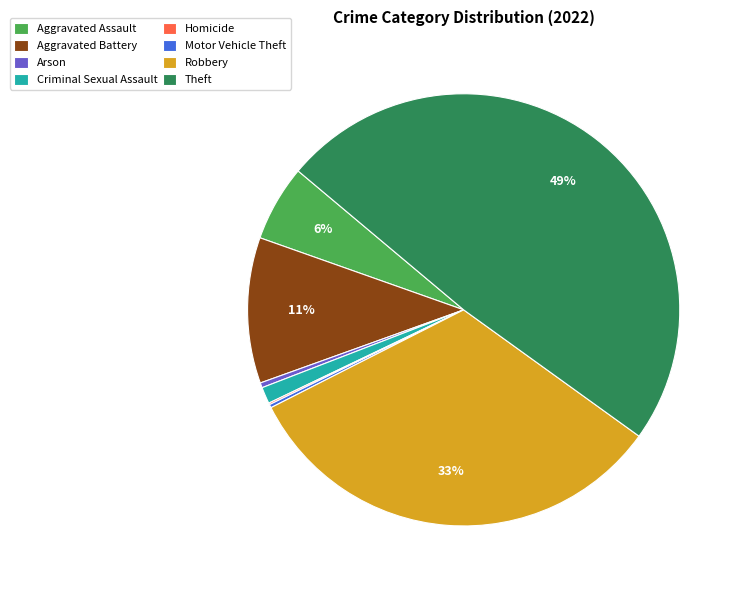

Do Arson and Theft together represent more than half of the pie?

No